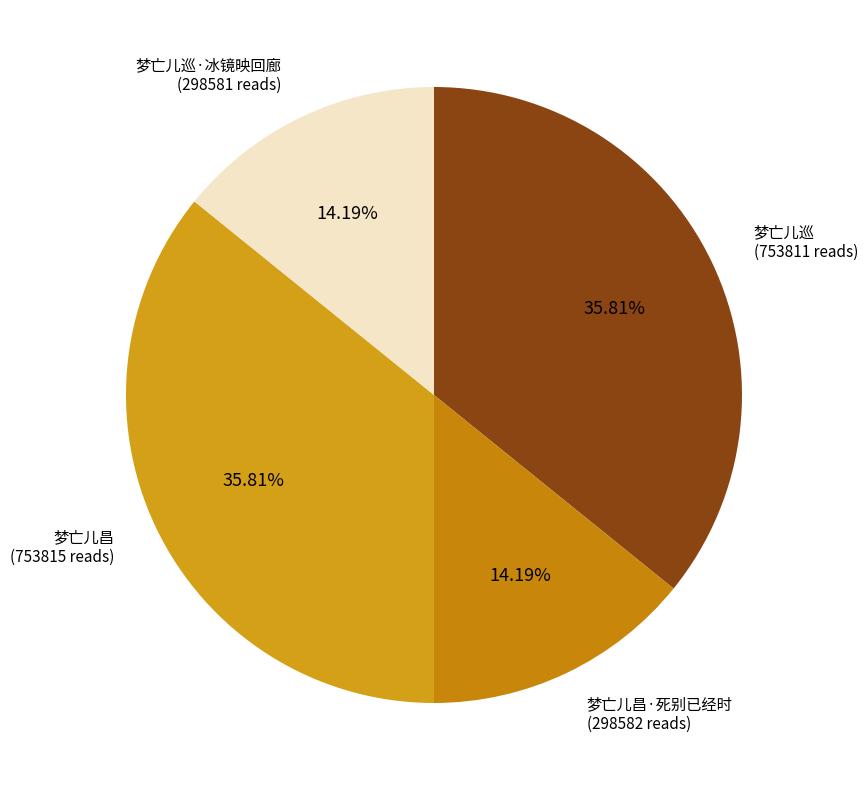

What is the largest slice in the pie chart?

梦亡儿昌